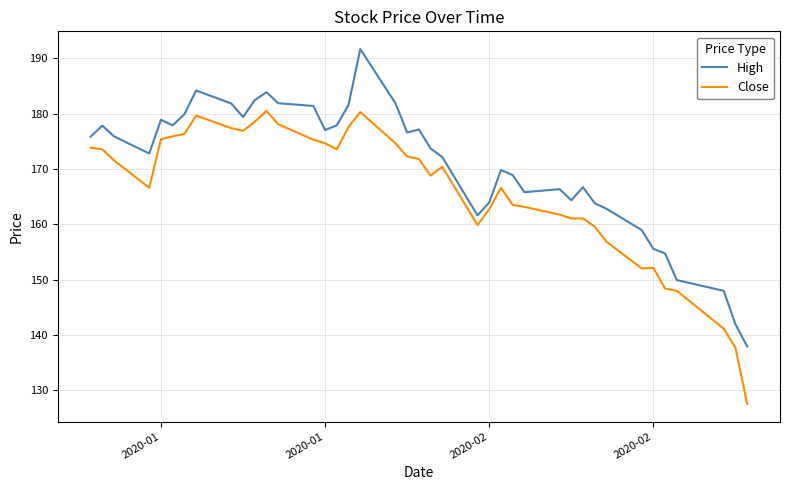

Rank the series by their average value, from highest to lowest.

High, Close